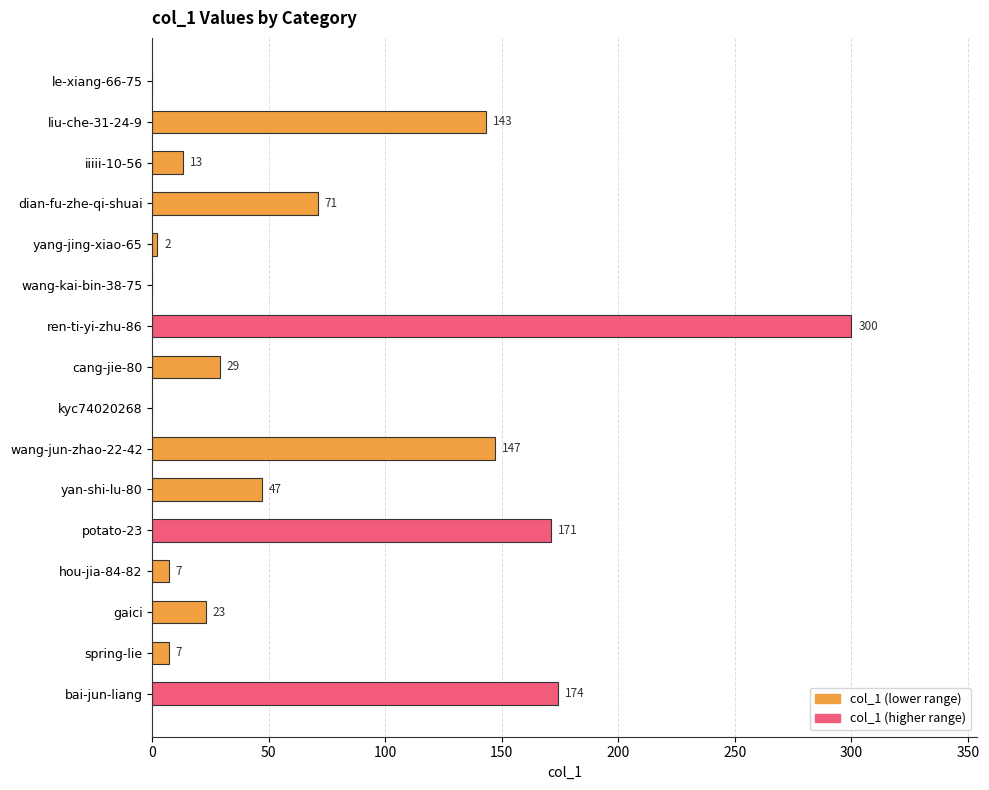

Reading top to bottom, extract all data points from this chart.

le-xiang-66-75=0	liu-che-31-24-9=143	iiiii-10-56=13	dian-fu-zhe-qi-shuai=71	yang-jing-xiao-65=2	wang-kai-bin-38-75=0	ren-ti-yi-zhu-86=300	cang-jie-80=29	kyc74020268=0	wang-jun-zhao-22-42=147	yan-shi-lu-80=47	potato-23=171	hou-jia-84-82=7	gaici=23	spring-lie=7	bai-jun-liang=174